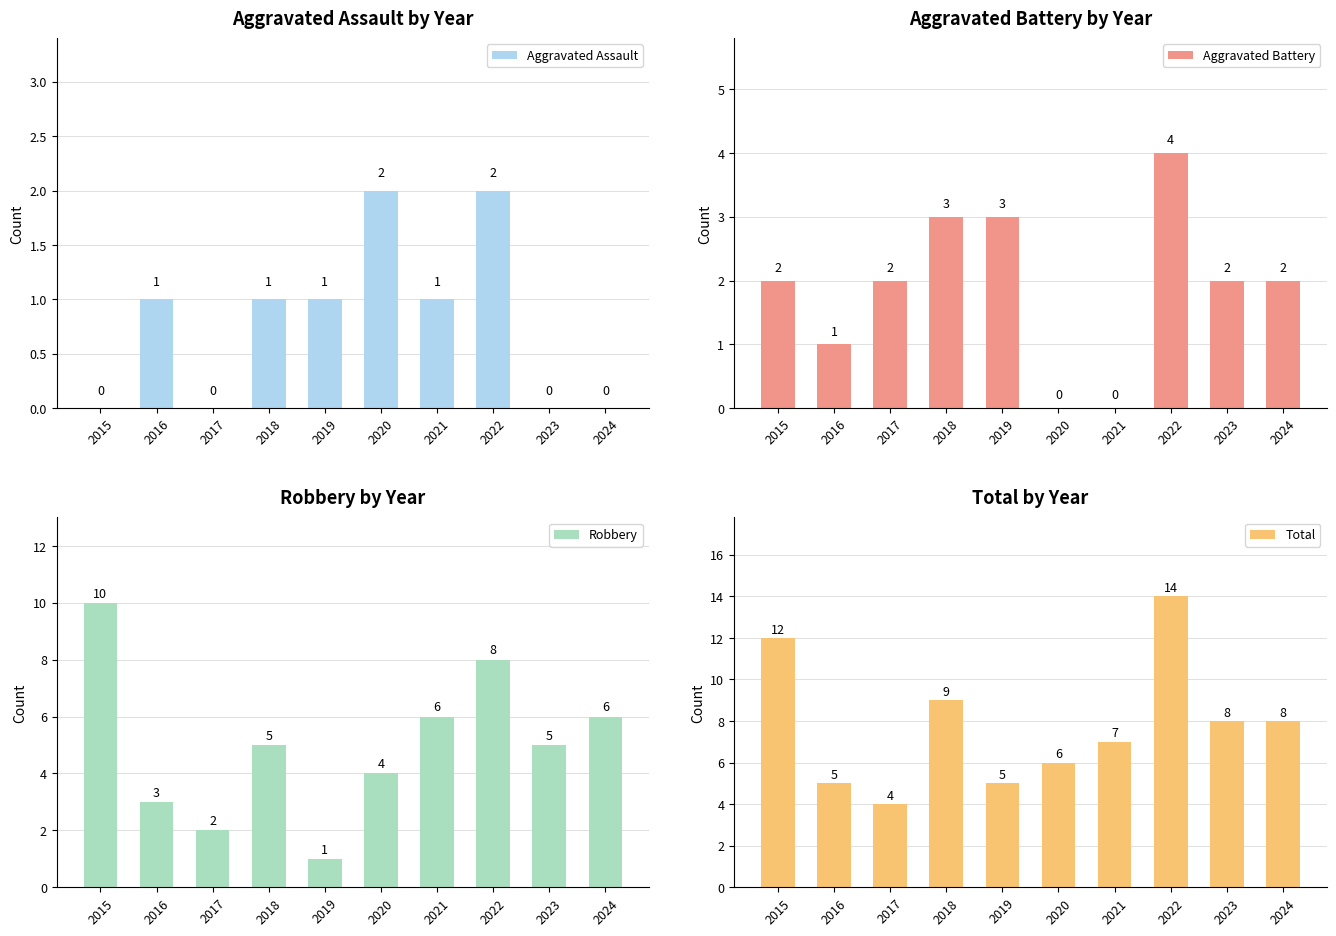

What is the total value across all series at 2018?

18